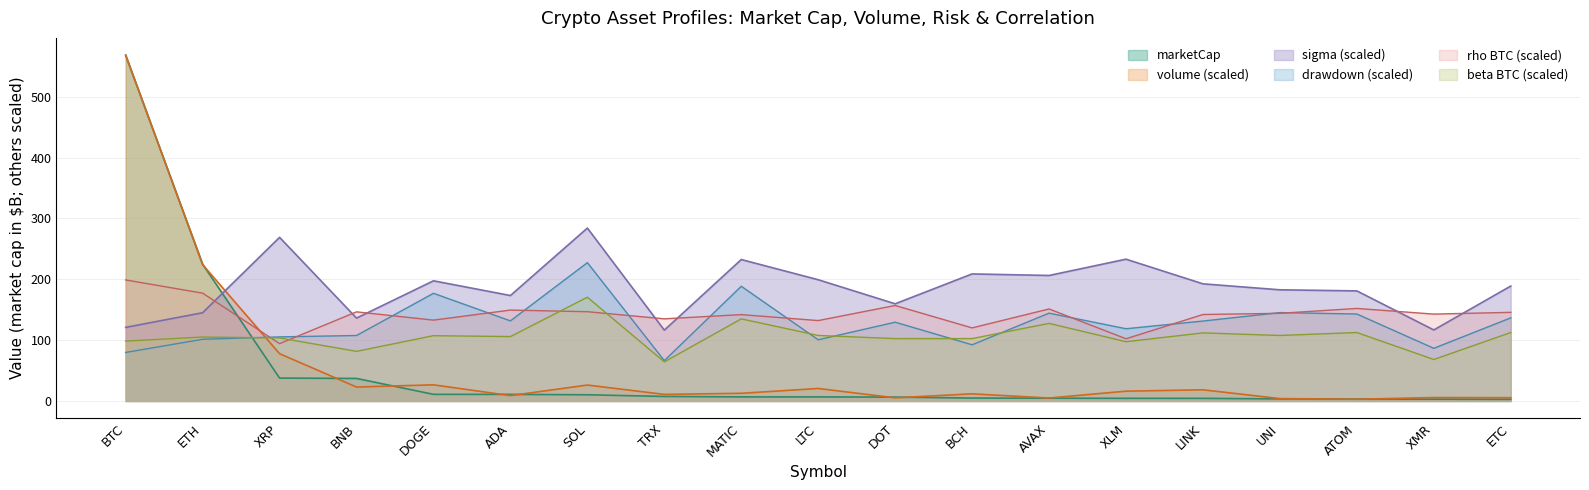

Where does the marketCap series first go above 6?

BTC